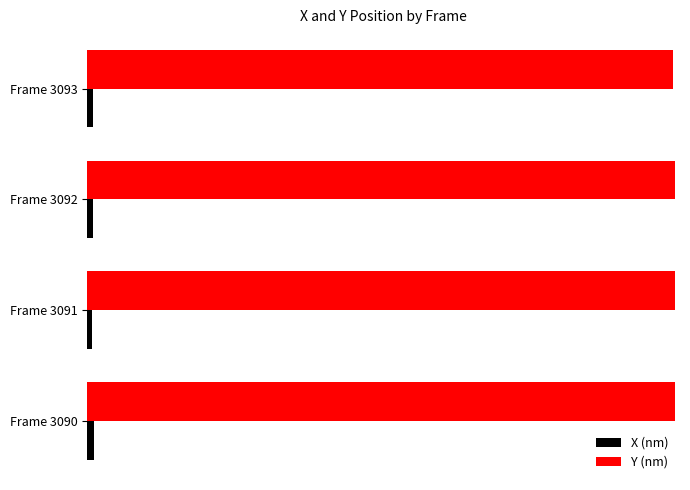

What are all the series names shown in the legend?

X (nm), Y (nm)